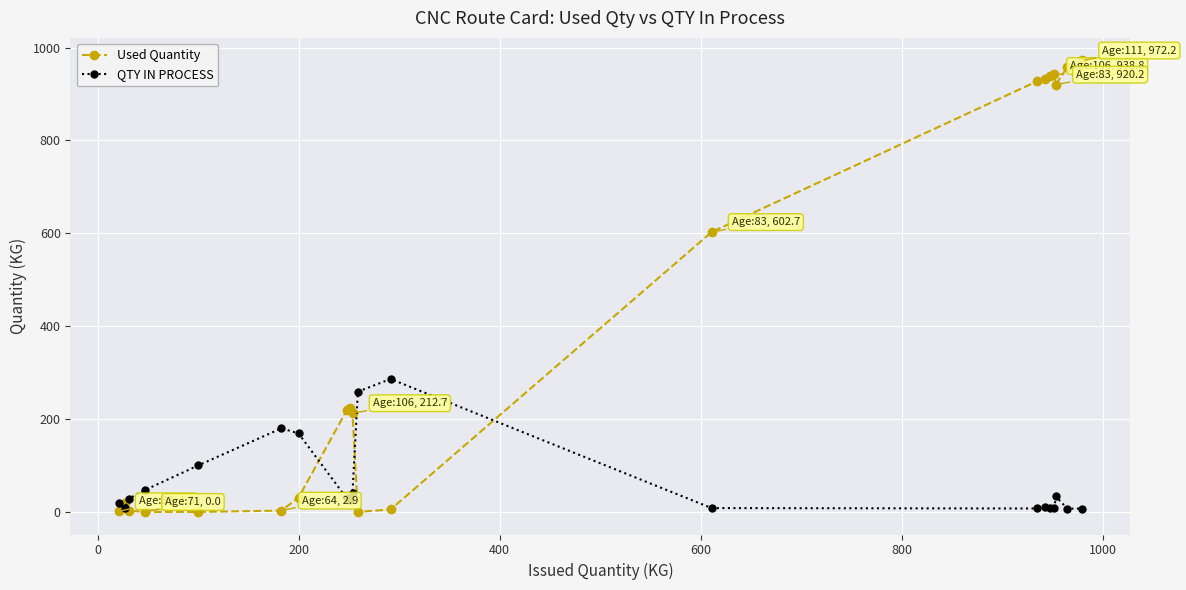

Which series has the largest total across all categories?

Used Quantity